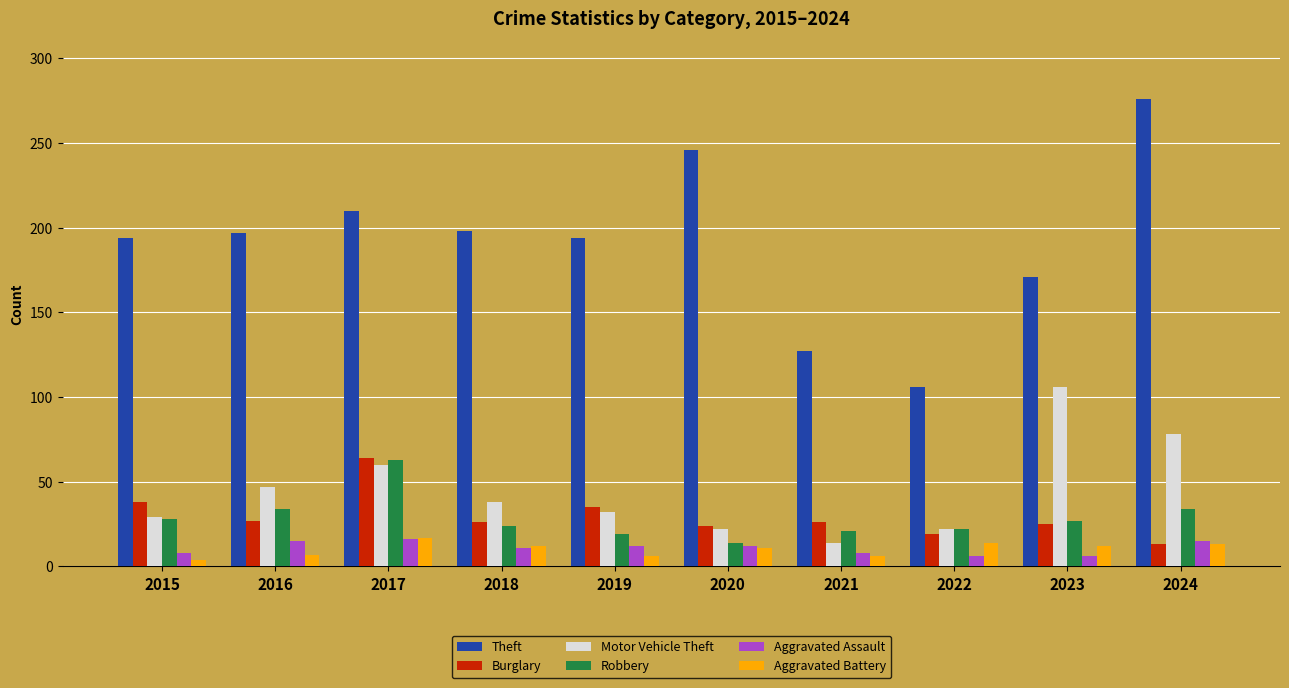

What is the difference between the second highest and minimum values in the Aggravated Assault series?

9